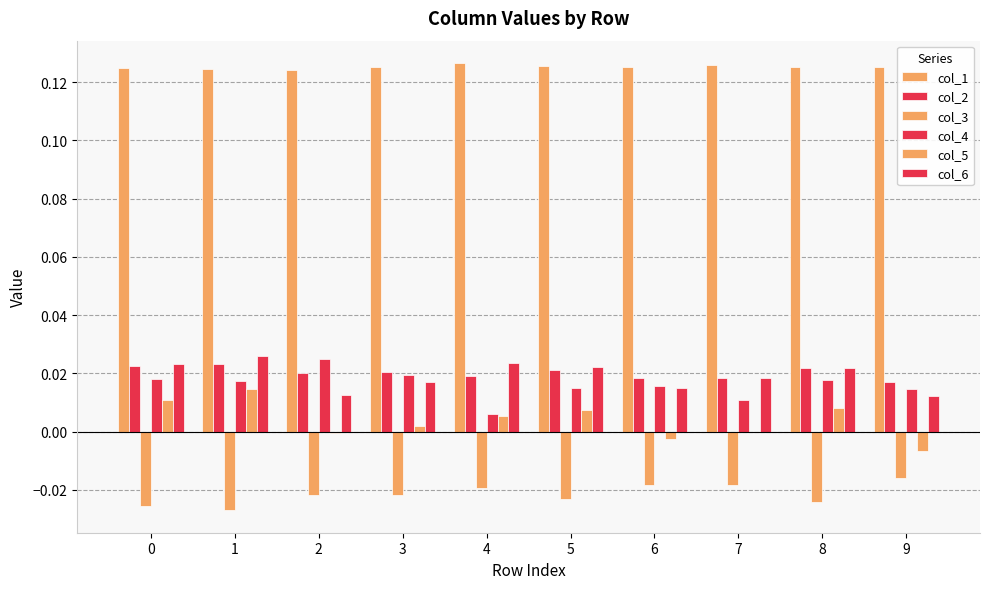

True or false: col_3 has a value of -0.0 at 8.

True